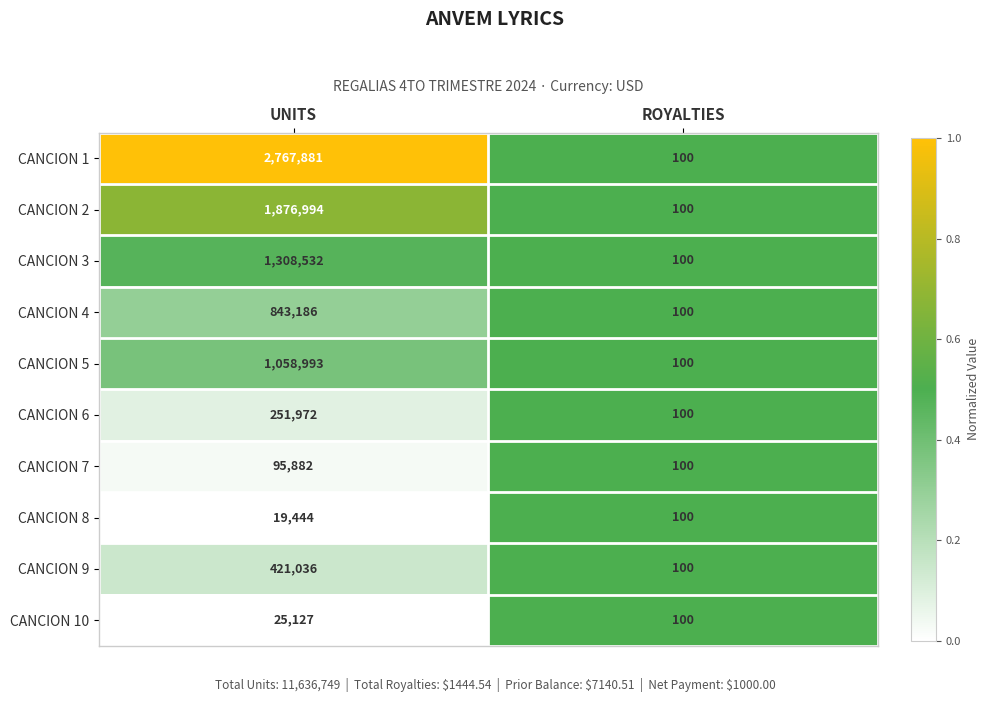

Rank the series by their maximum value, from highest to lowest.

CANCION 1, CANCION 2, CANCION 3, CANCION 5, CANCION 4, CANCION 9, CANCION 6, CANCION 7, CANCION 10, CANCION 8